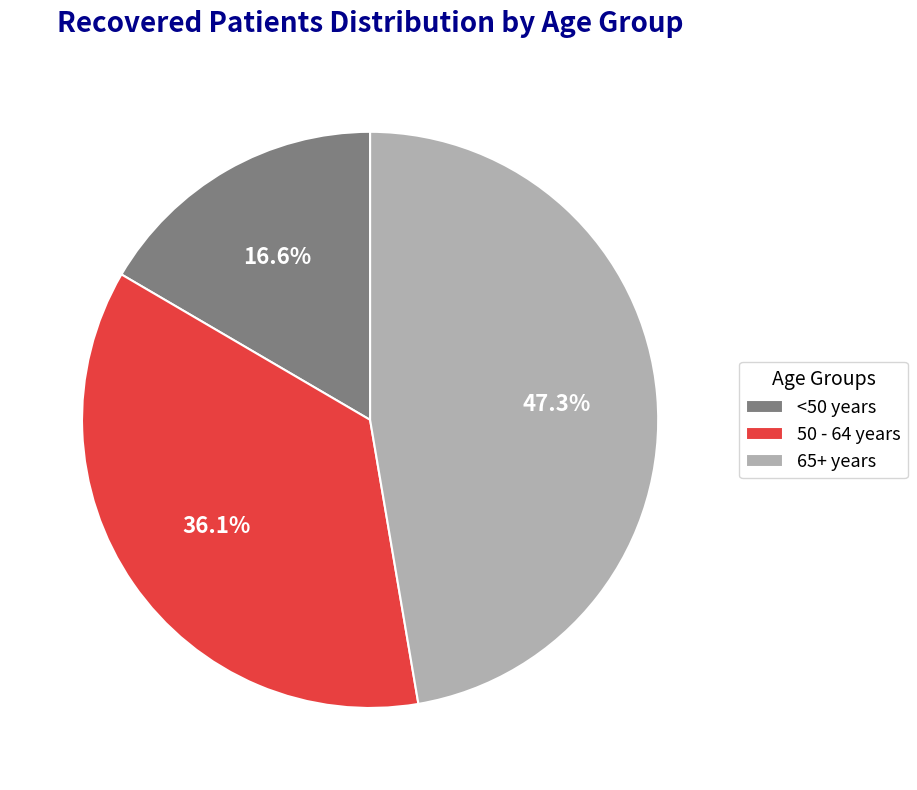

Rank the categories by value from lowest to highest.

<50 years, 50 - 64 years, 65+ years